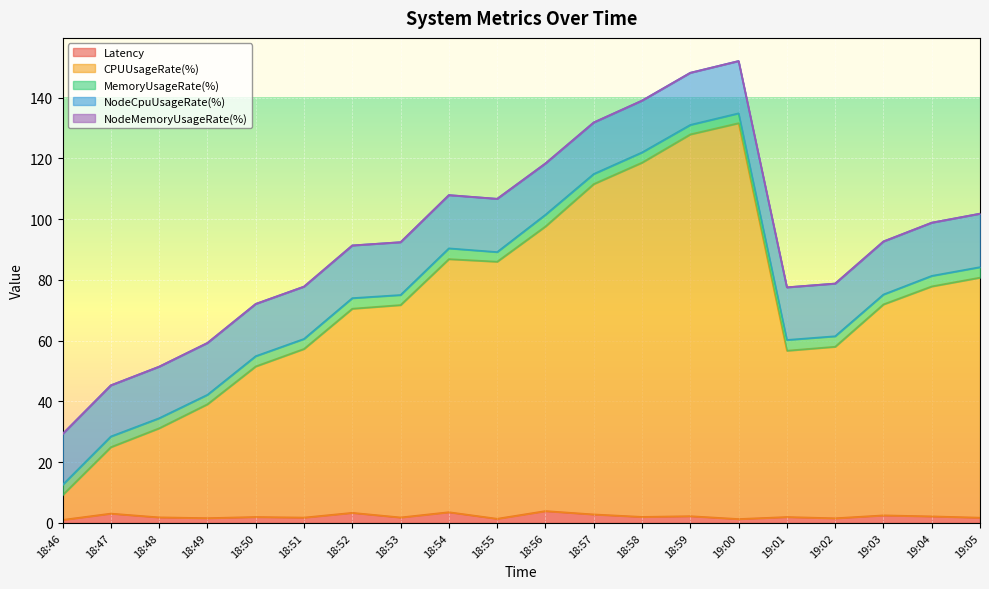

Which series has the widest spread of values?

CPUUsageRate(%)